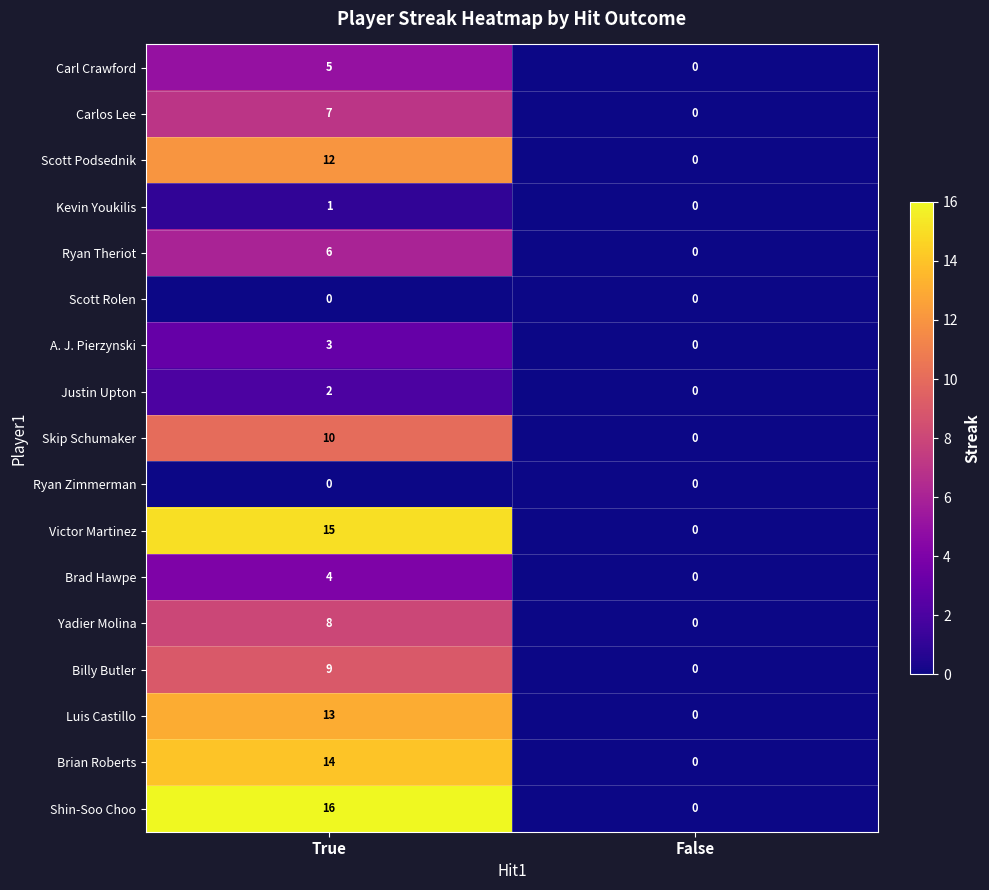

Between True and False, which series saw the biggest shift?

Shin-Soo Choo